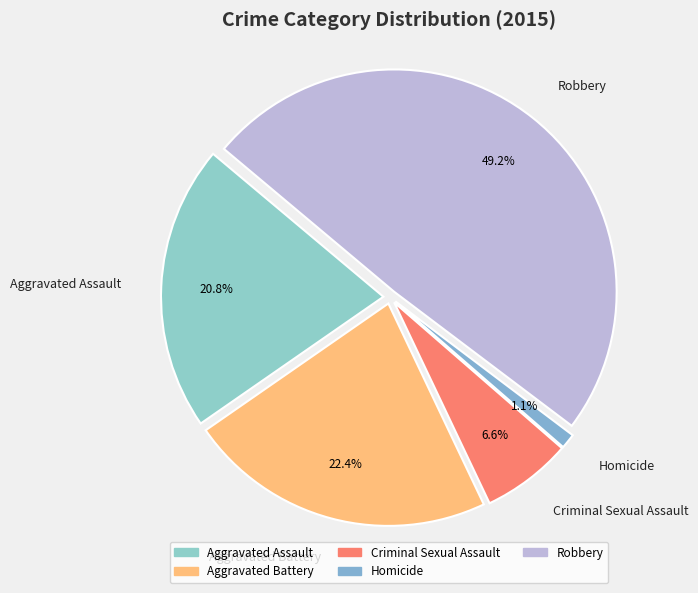

Between Aggravated Assault and Aggravated Battery, which is larger?

Aggravated Battery